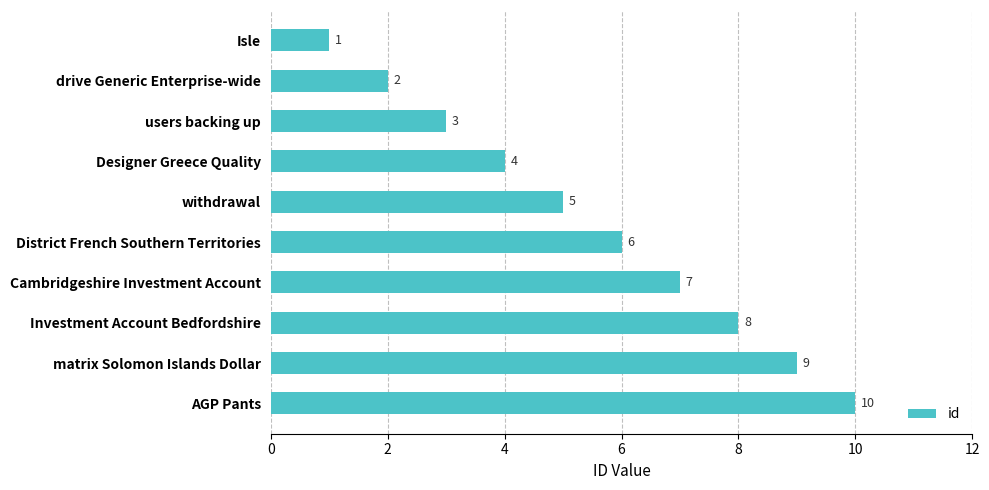

List the labels in order of value, largest first.

AGP Pants, matrix Solomon Islands Dollar, Investment Account Bedfordshire, Cambridgeshire Investment Account, District French Southern Territories, withdrawal, Designer Greece Quality, users backing up, drive Generic Enterprise-wide, Isle